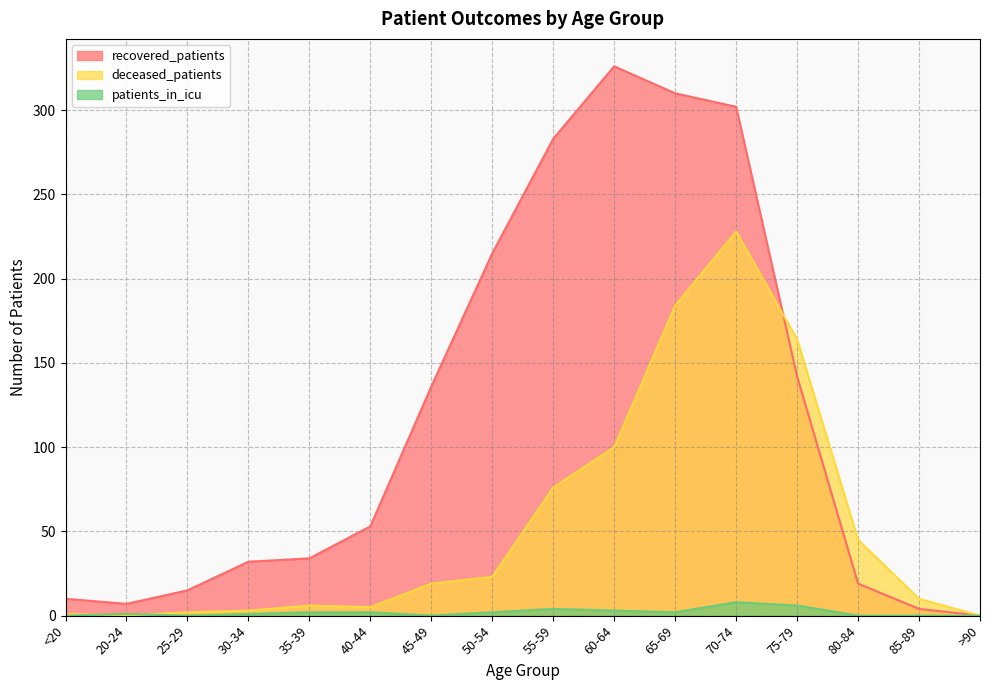

At how many categories does at least one series exceed 199?

5